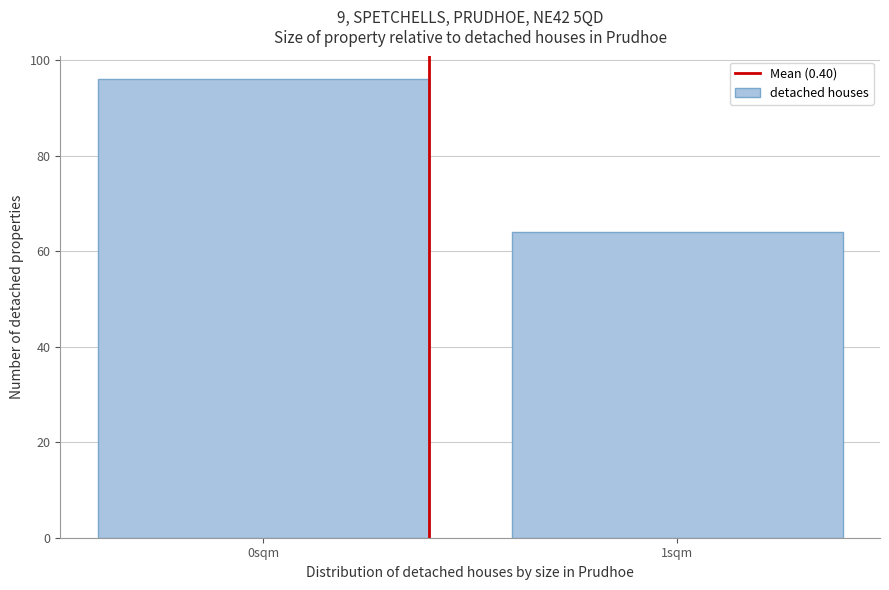

Reading left to right, extract all data points from this chart.

96	64